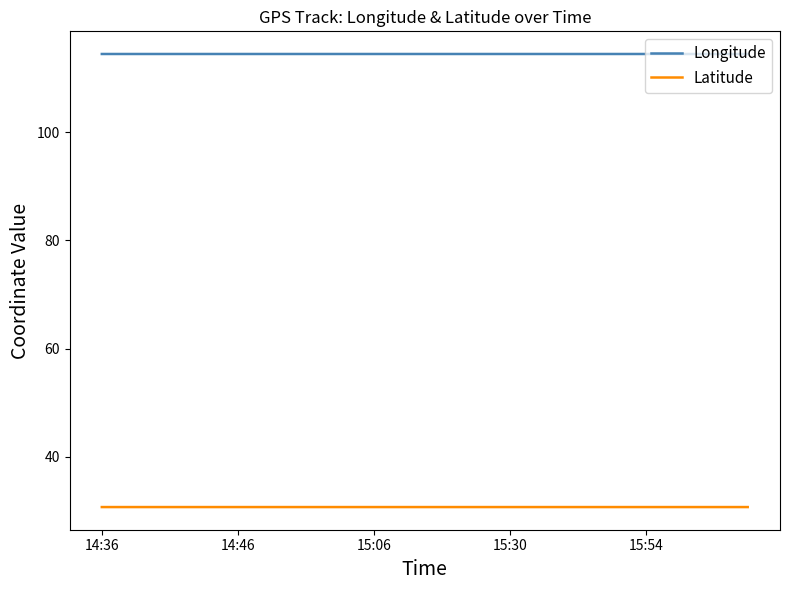

What is the greatest value displayed?

114.5